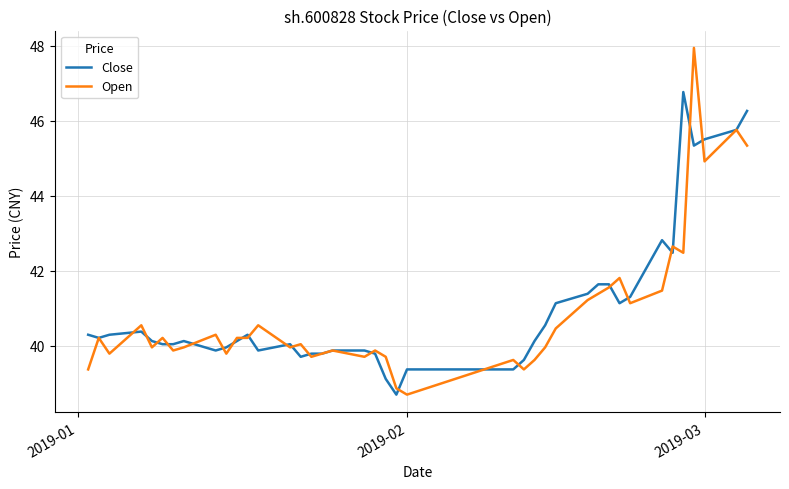

Which series has the largest range (max minus min)?

Open